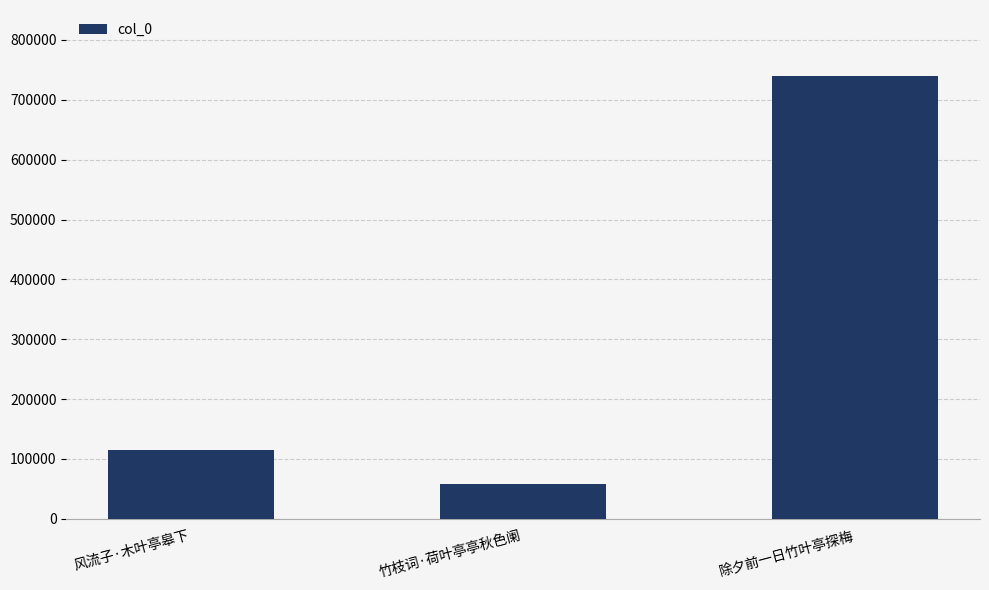

What is the approximate value at 除夕前一日竹叶亭探梅, to the nearest 100?

739200